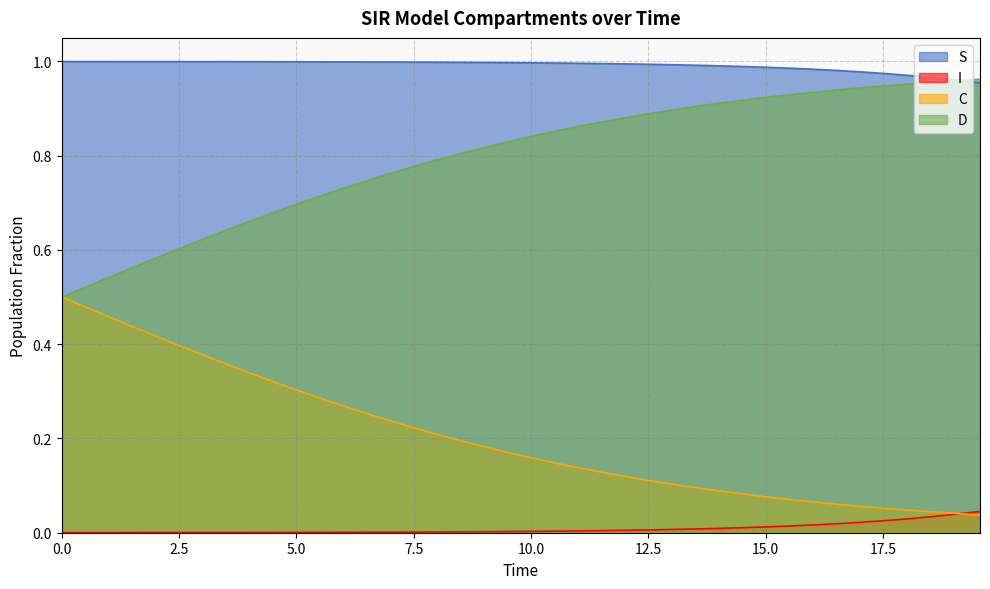

Which series has the largest total across all categories?

S